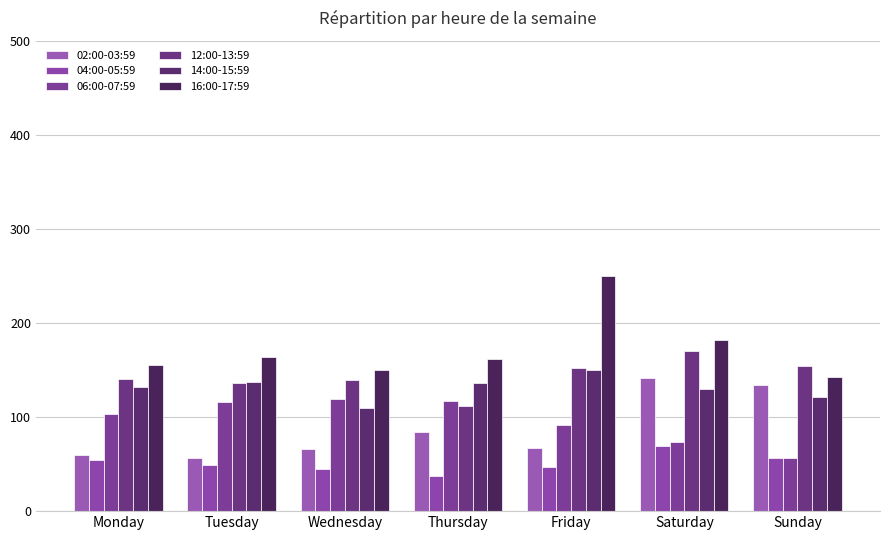

The 14:00-15:59 series shows 59 at Saturday. True or false?

False